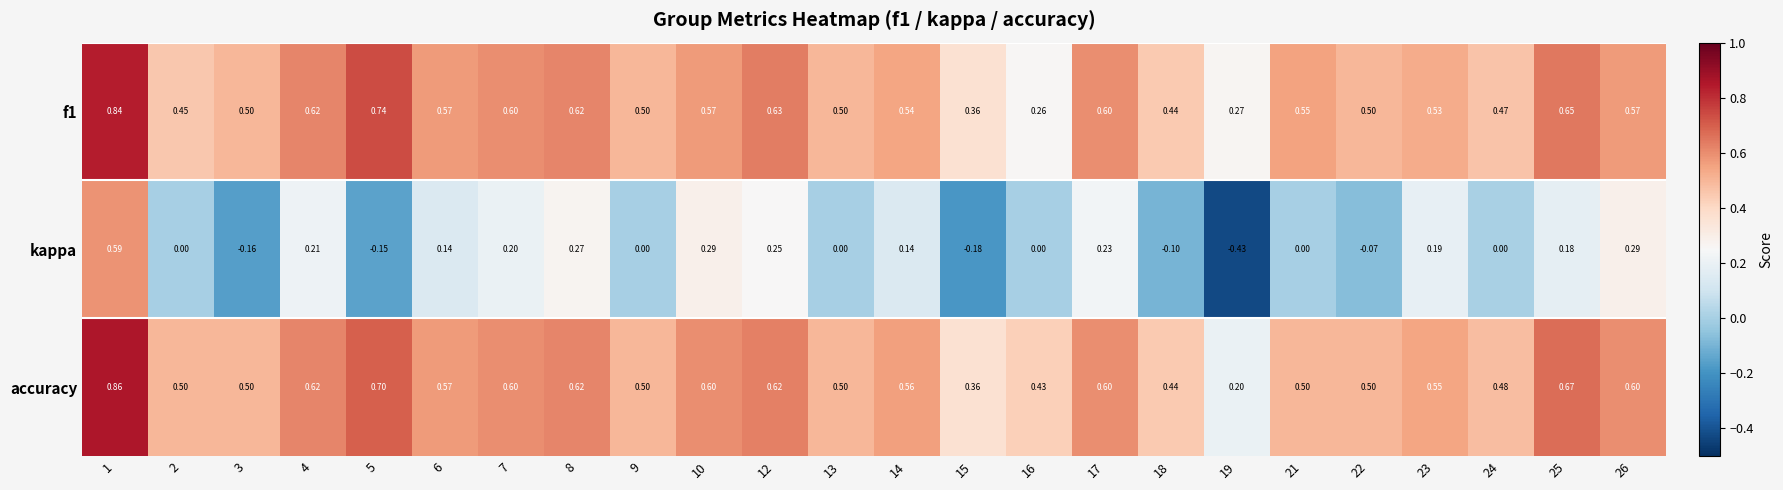

Which series changed the most between 10 and 13?

kappa